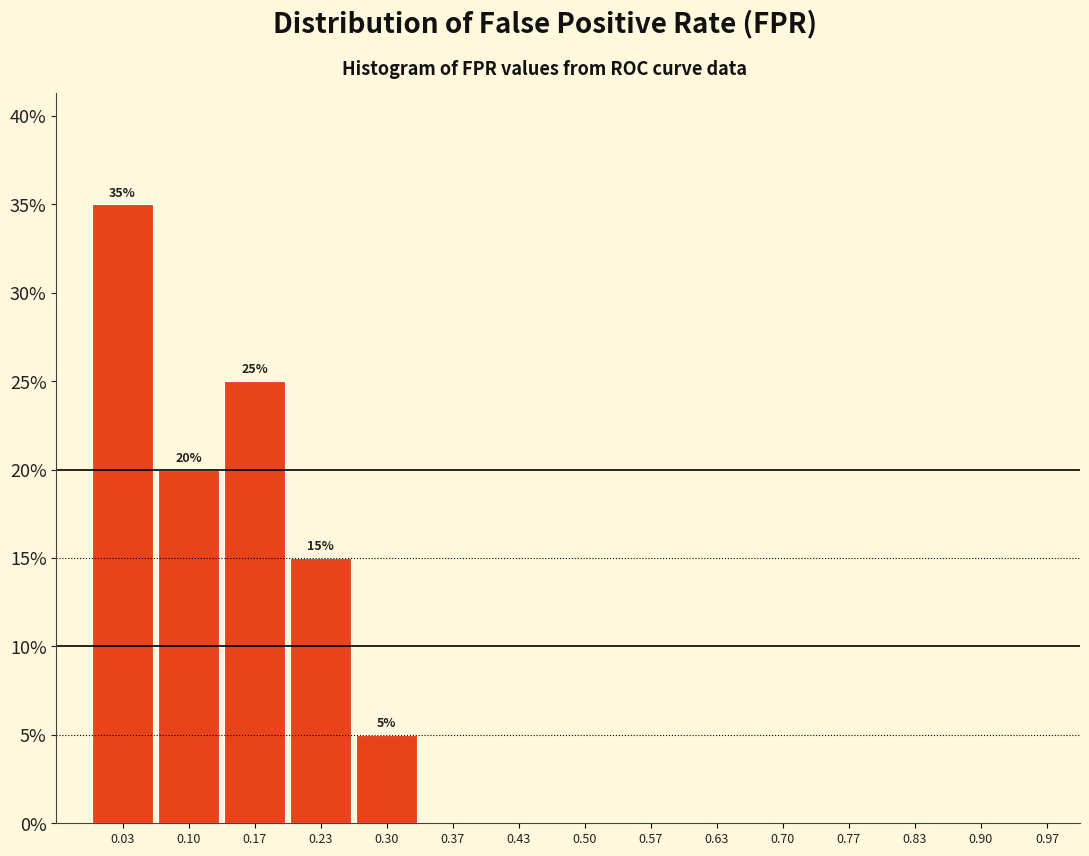

Which range on the x-axis has the tallest bar?

0.00 to 0.07